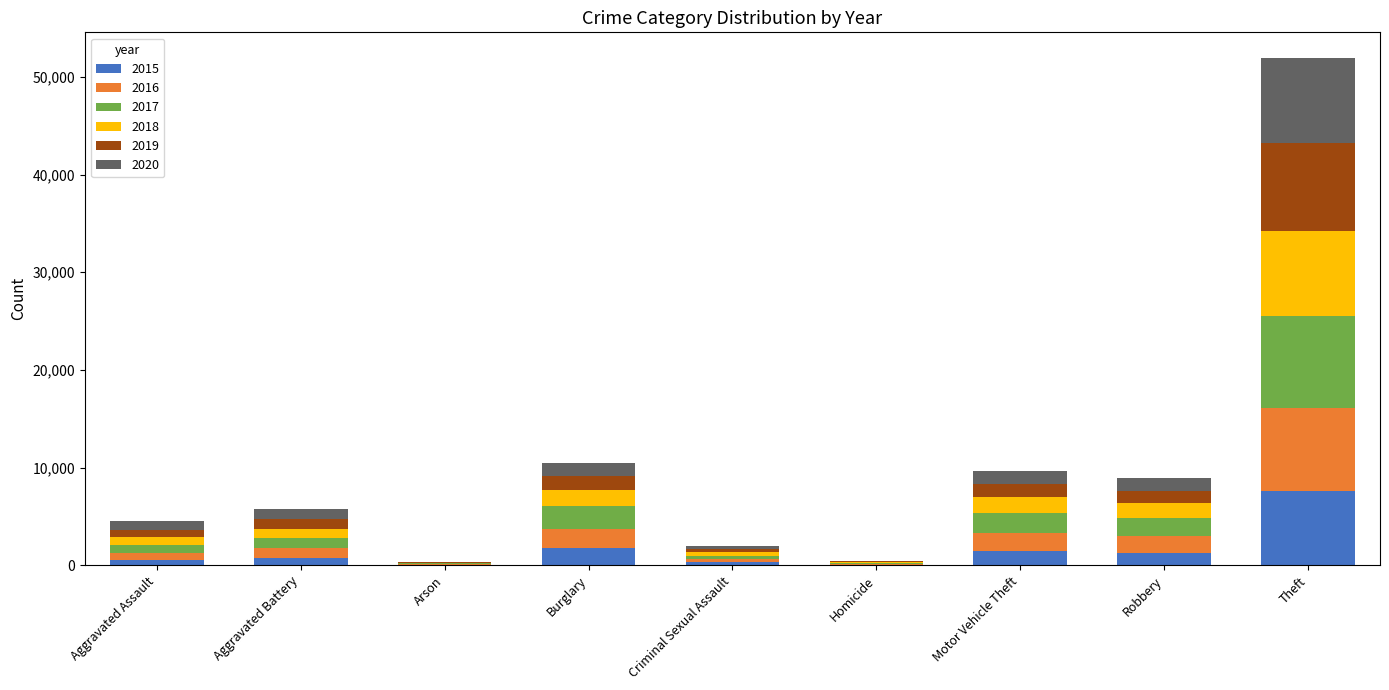

Which category has the highest value in the 2015 series?

Theft